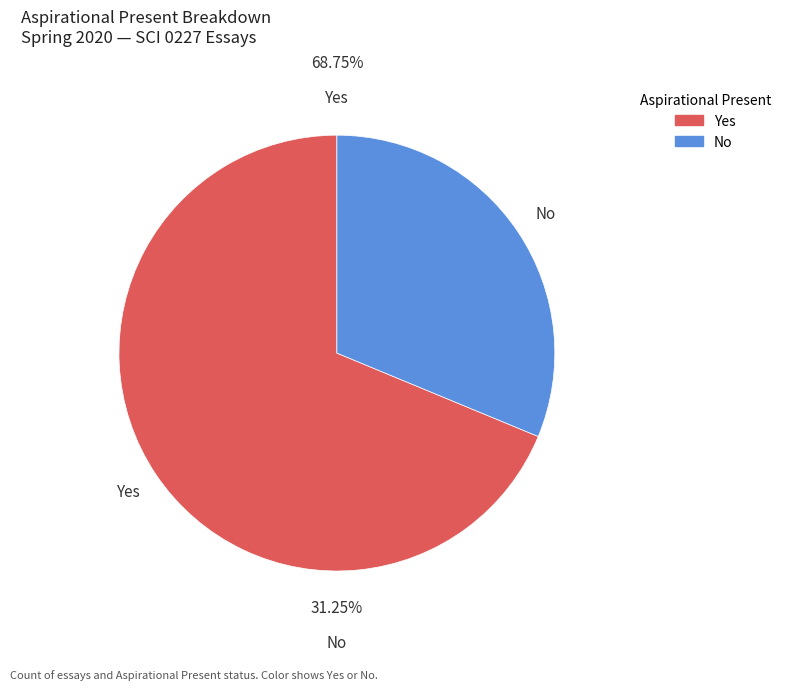

The No slice represents 37% of the pie. True or false?

False